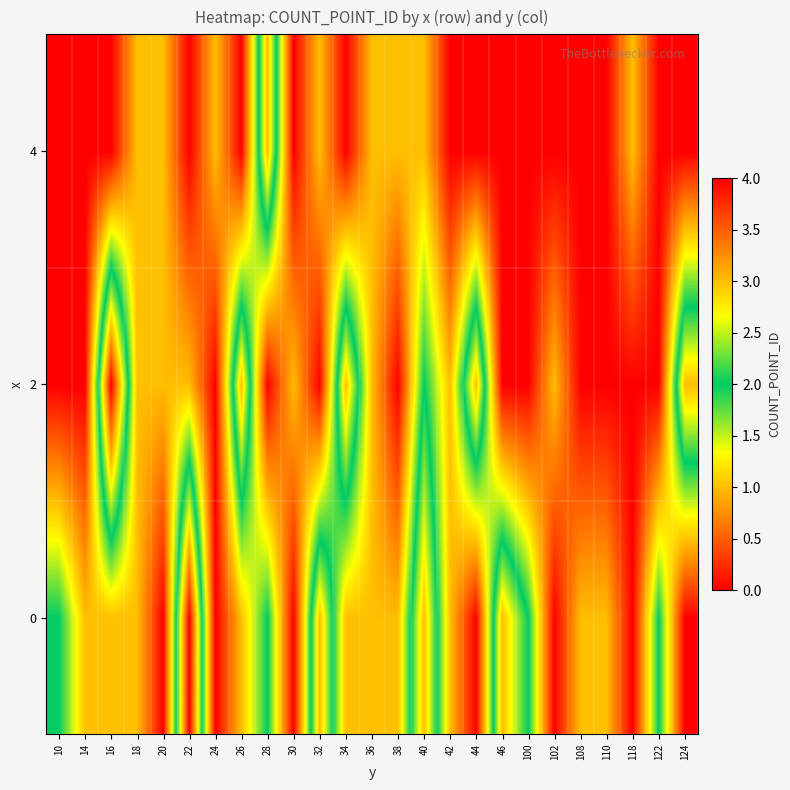

How many data points does each series have?

25